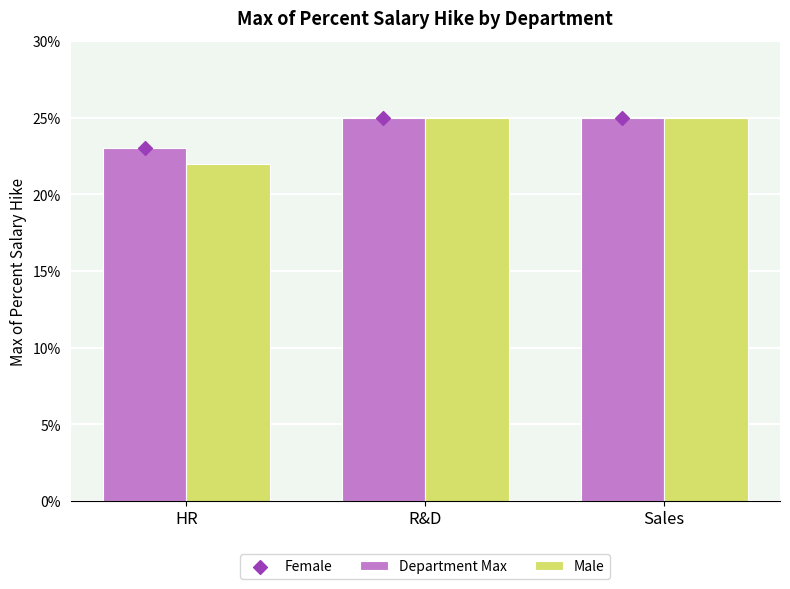

Which series has the largest total across all categories?

Department Max